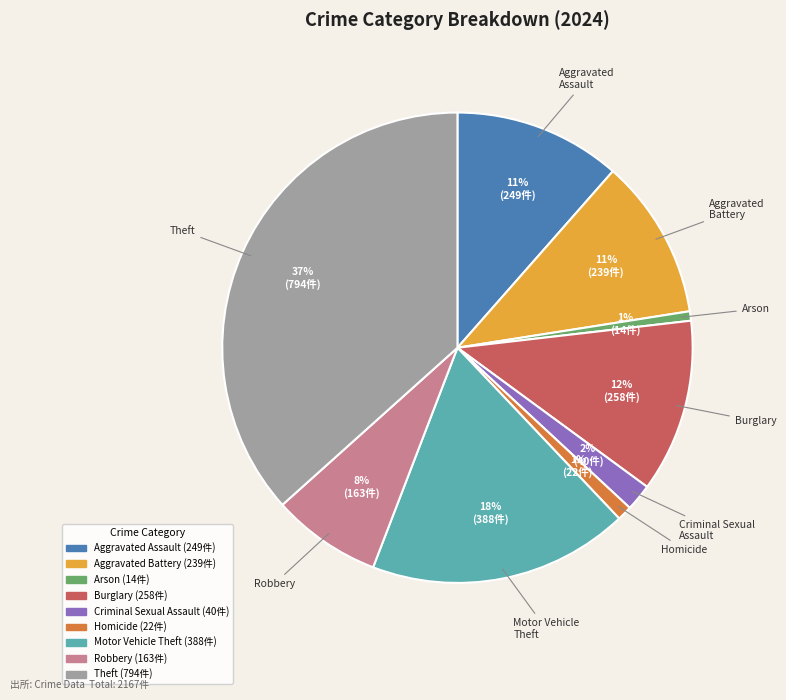

To the nearest percent, what is the difference between the largest and smallest slice percentages?

36%